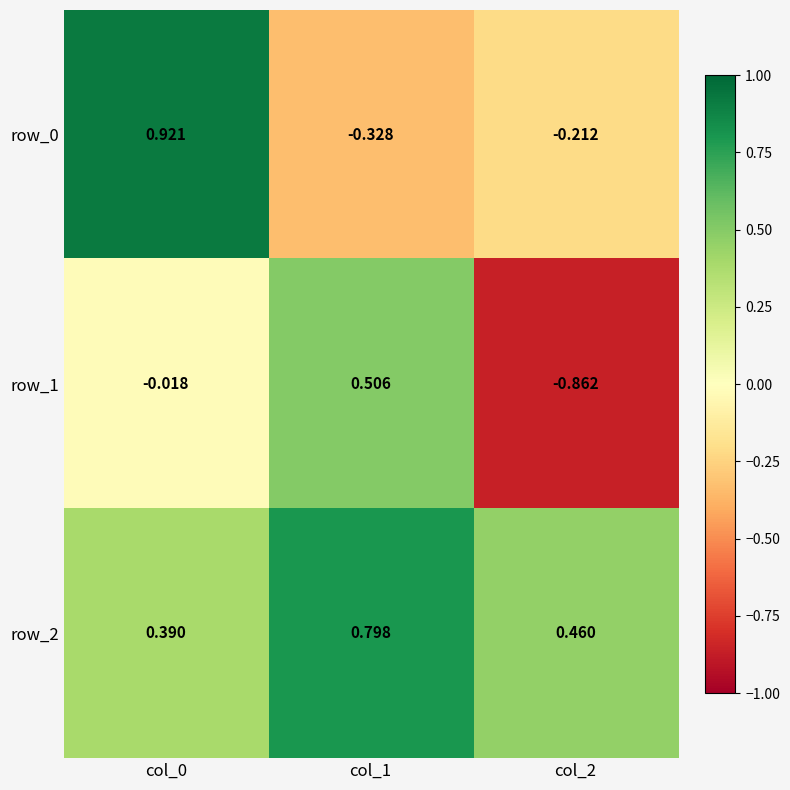

Which series has the widest spread of values?

row_1